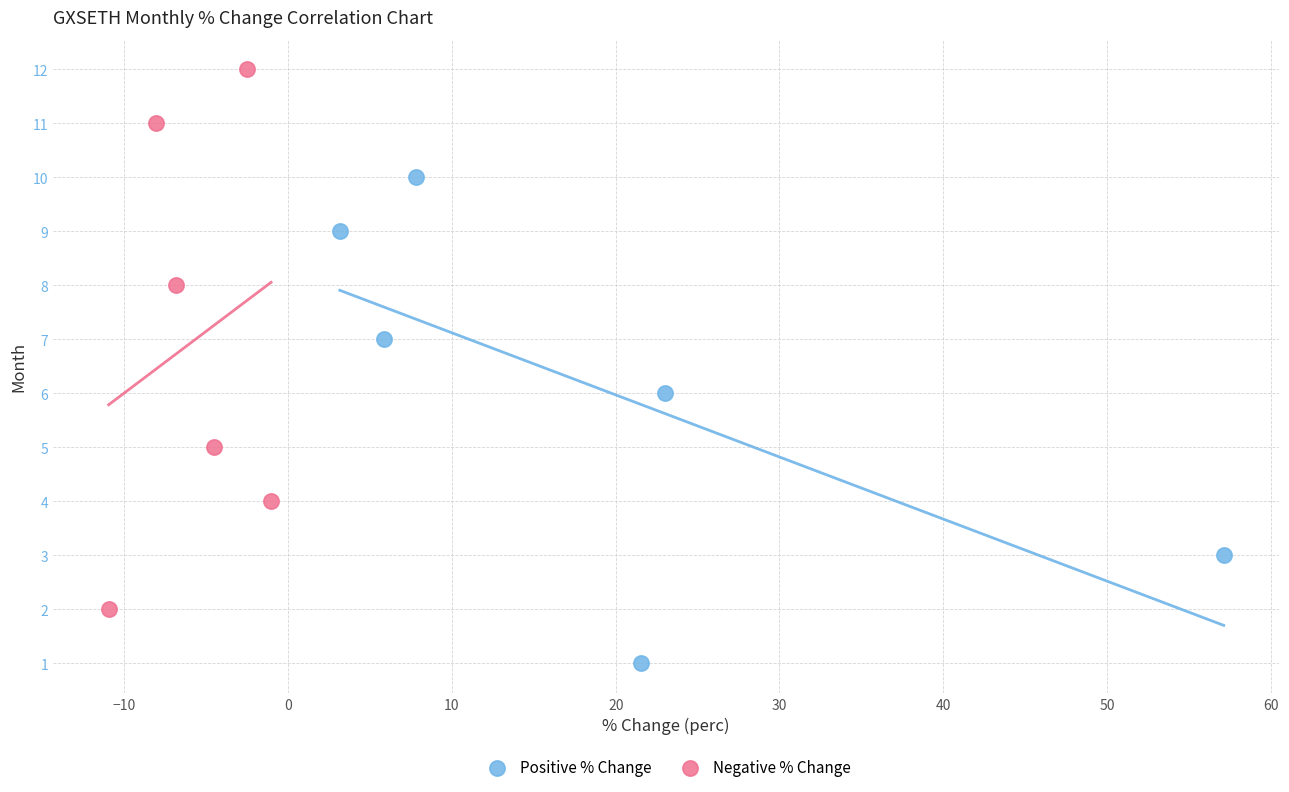

Which series has the largest Y range (max minus min)?

Negative % Change